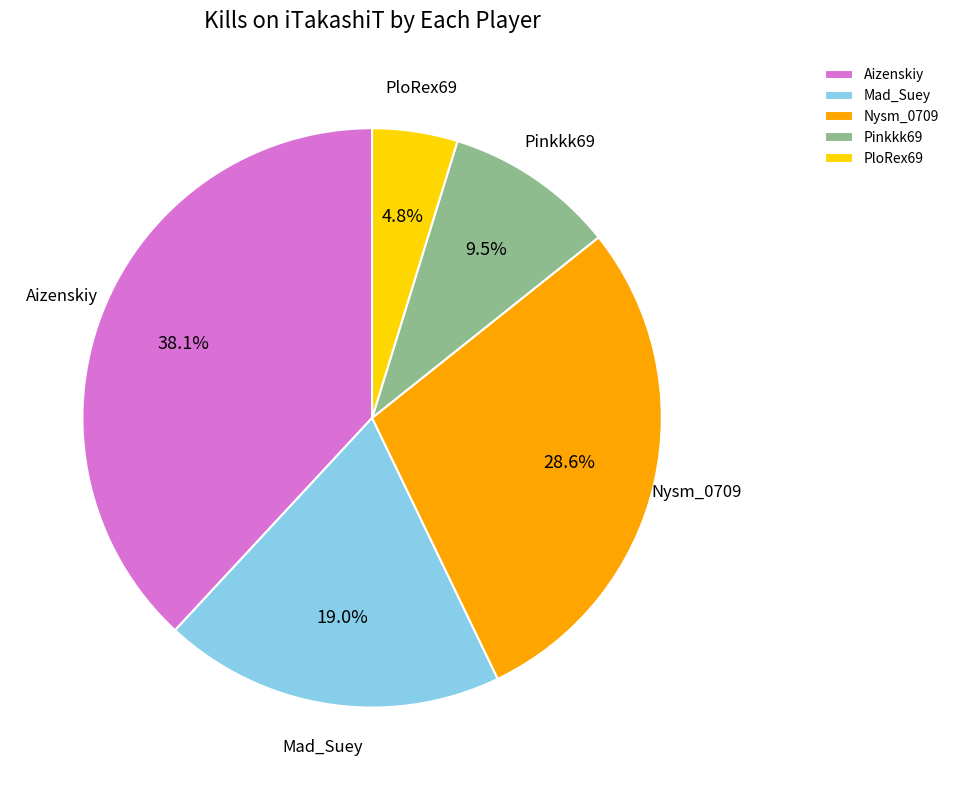

Count the number of slices in the pie.

5